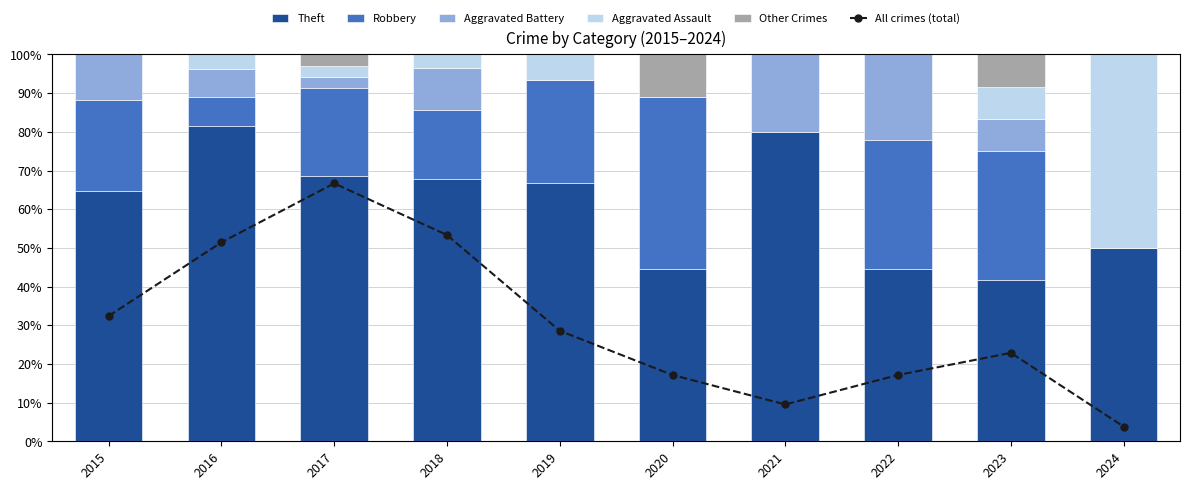

Is it true that Theft equals 16.1 at 2017?

False